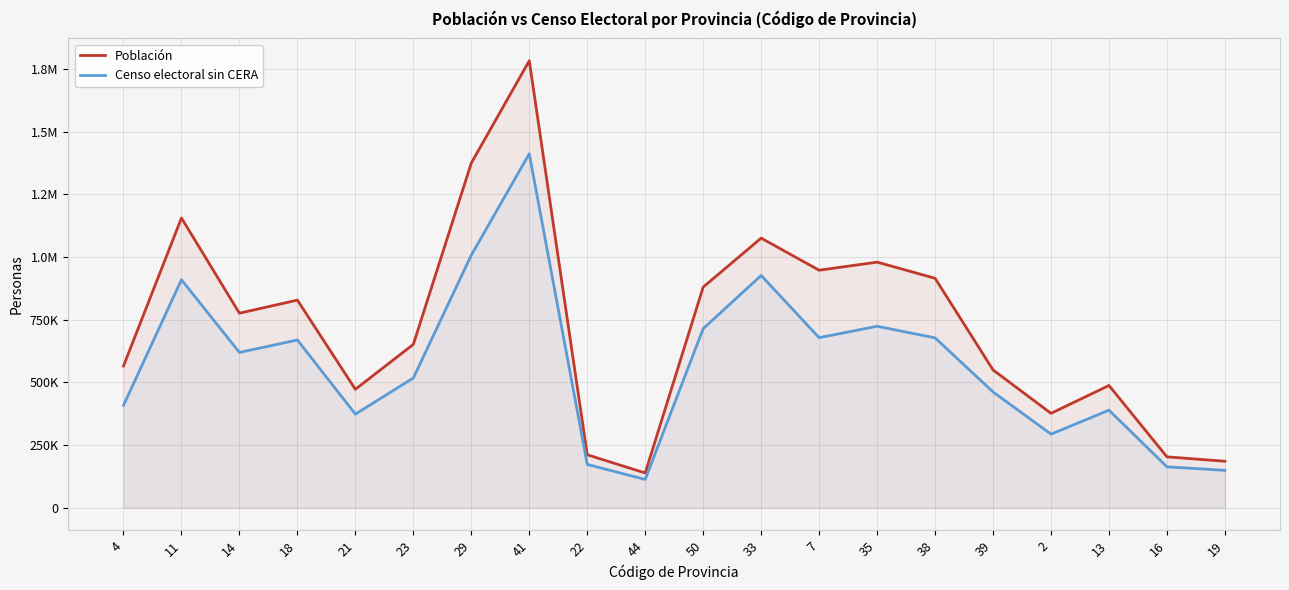

The value of Censo electoral sin CERA at 29 is 642379. True or false?

False